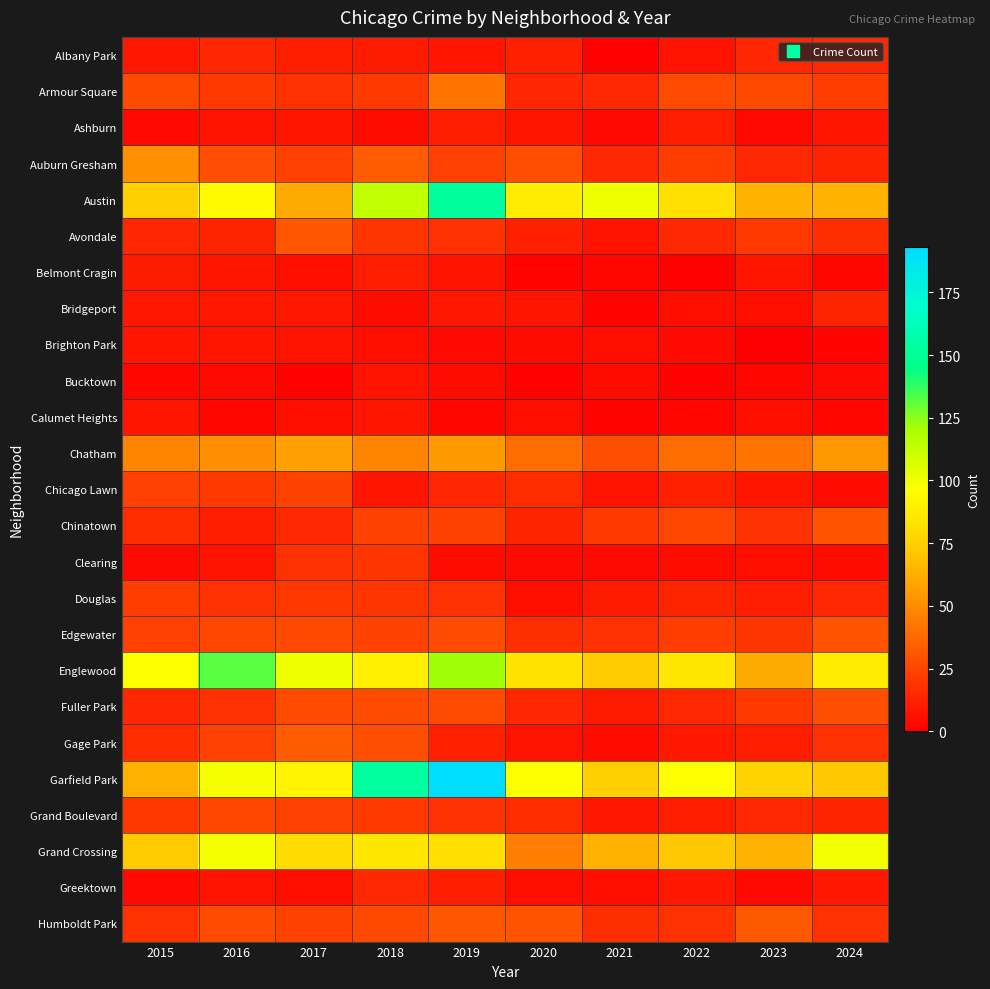

Which label corresponds to the smallest value in the chart?

2023